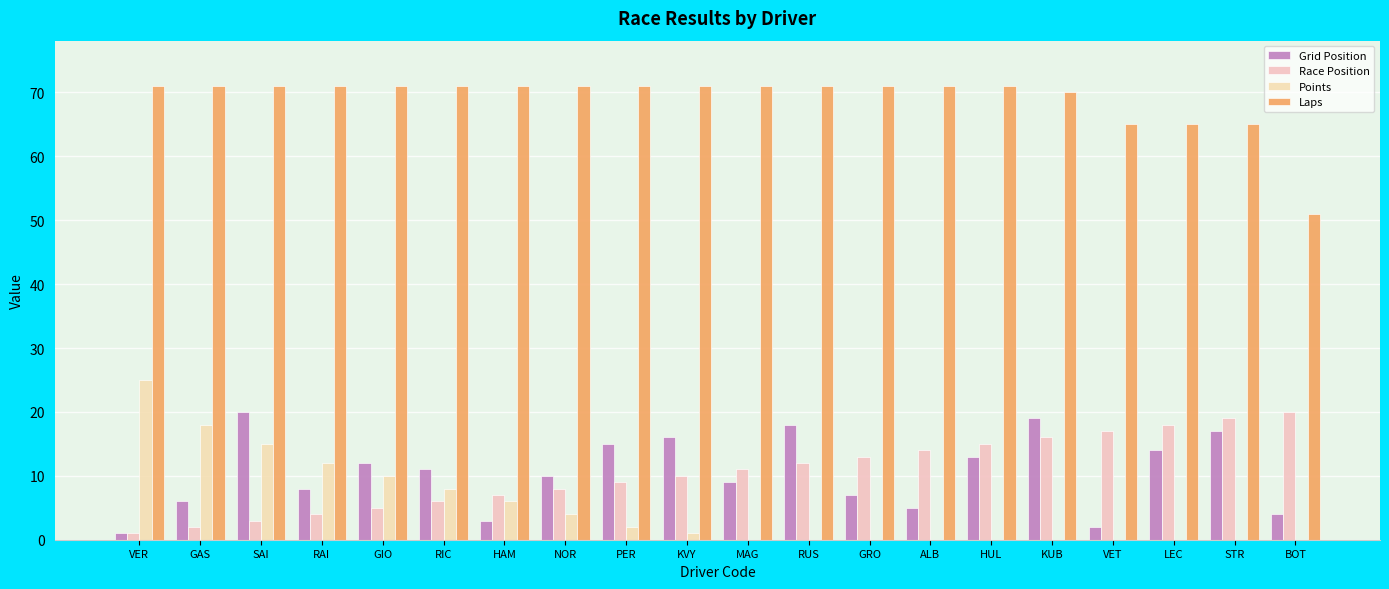

The value of Race Position at GAS is 3. True or false?

False